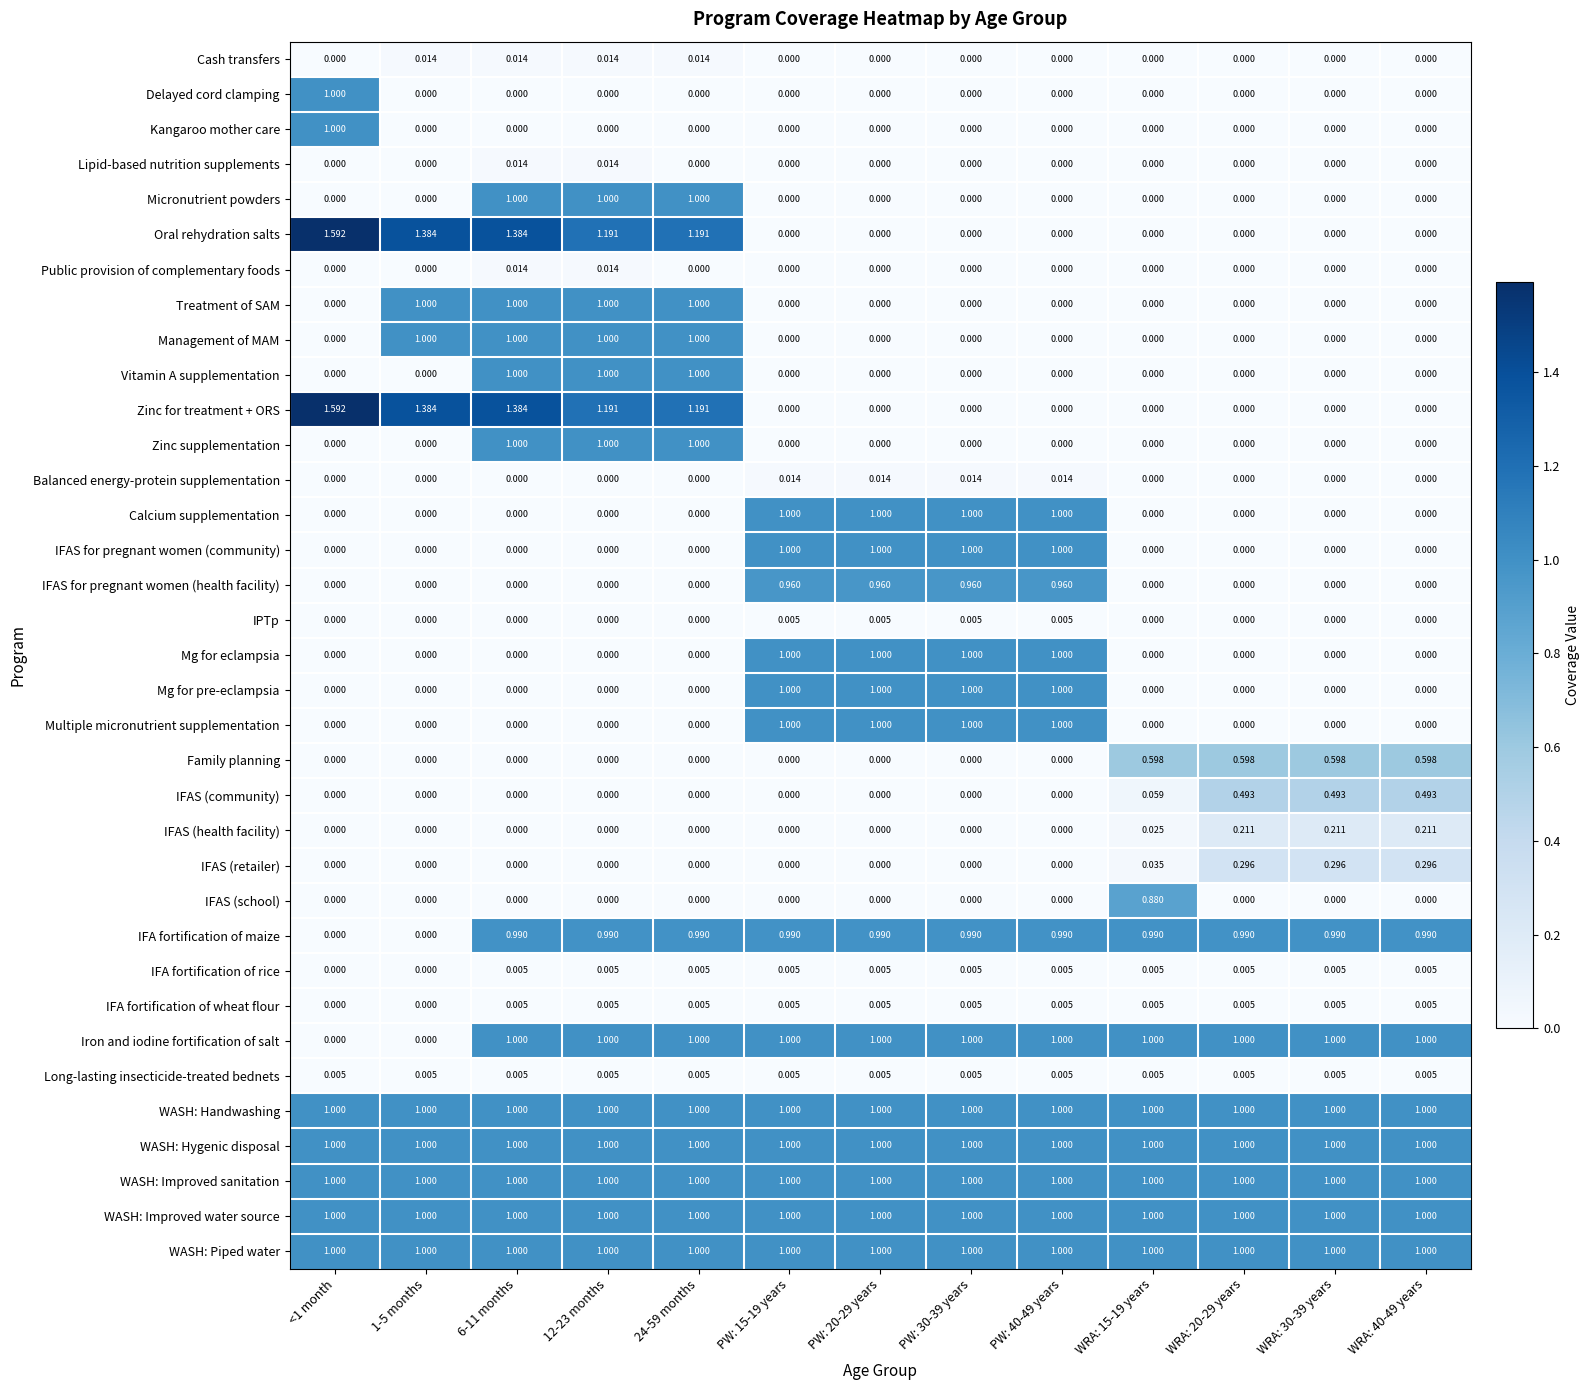

Is the value of Long-lasting insecticide-treated bednets at PW: 30-39 years greater than the value of Delayed cord clamping at PW: 20-29 years?

Yes